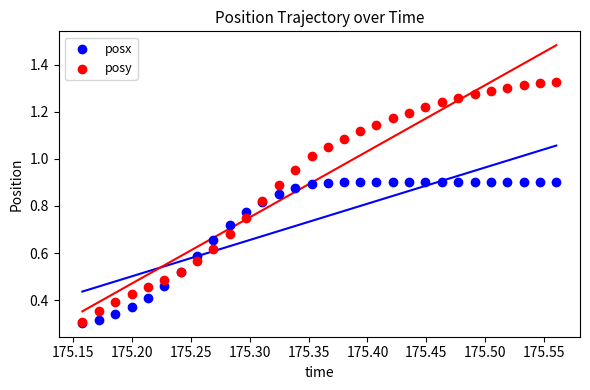

What are all the series names shown in the legend?

posx, posy